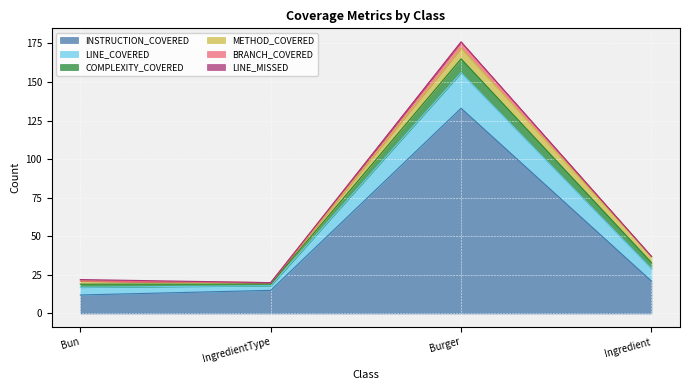

How many lines are shown in the chart?

6